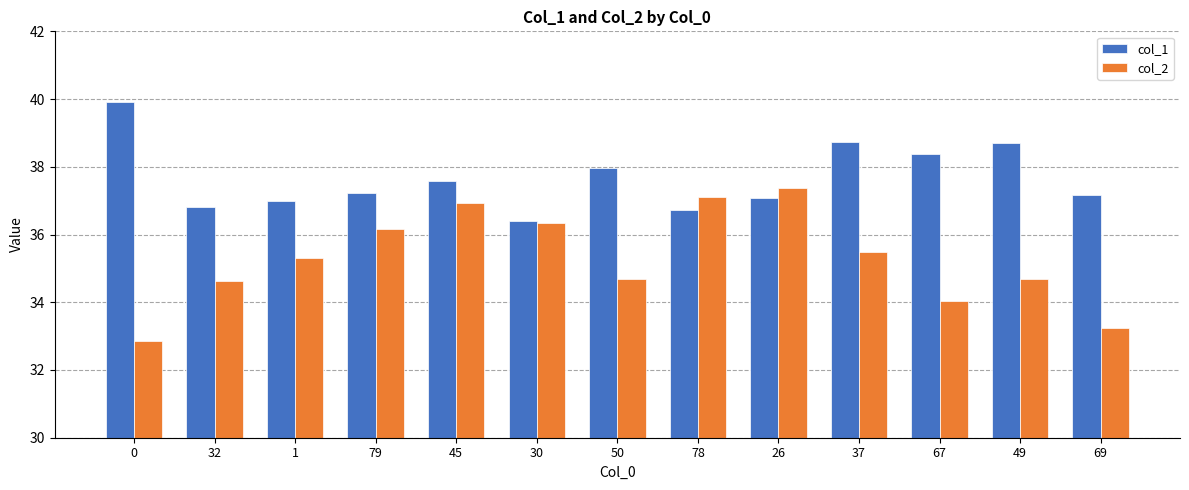

The col_1 series shows 17.9 at 32. True or false?

False